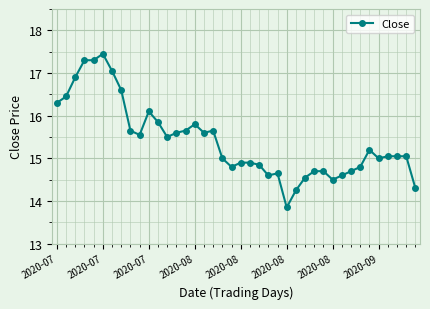

What is the difference between the maximum and minimum values?

3.6